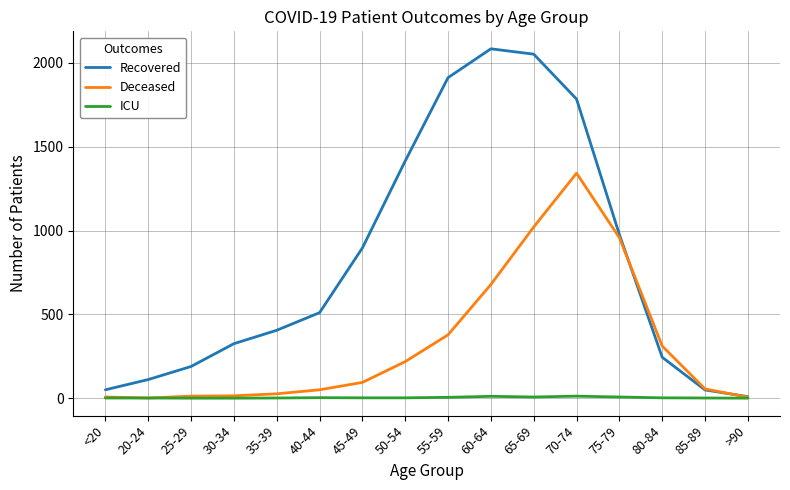

True or false: Deceased has a value of 14 at 30-34.

True